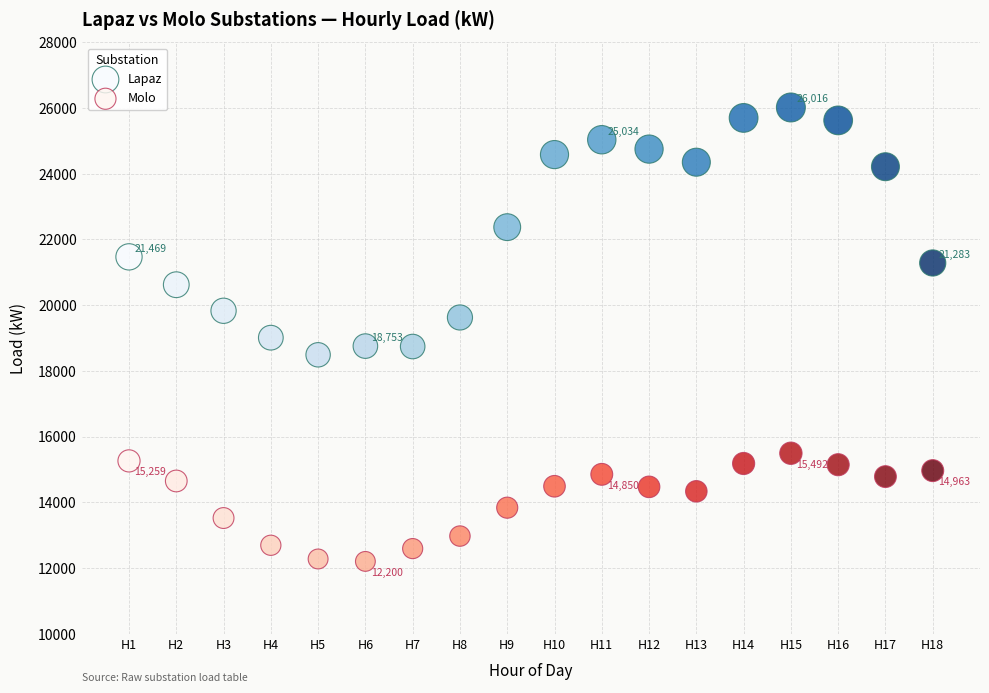

Which series reaches the minimum Y coordinate?

Molo